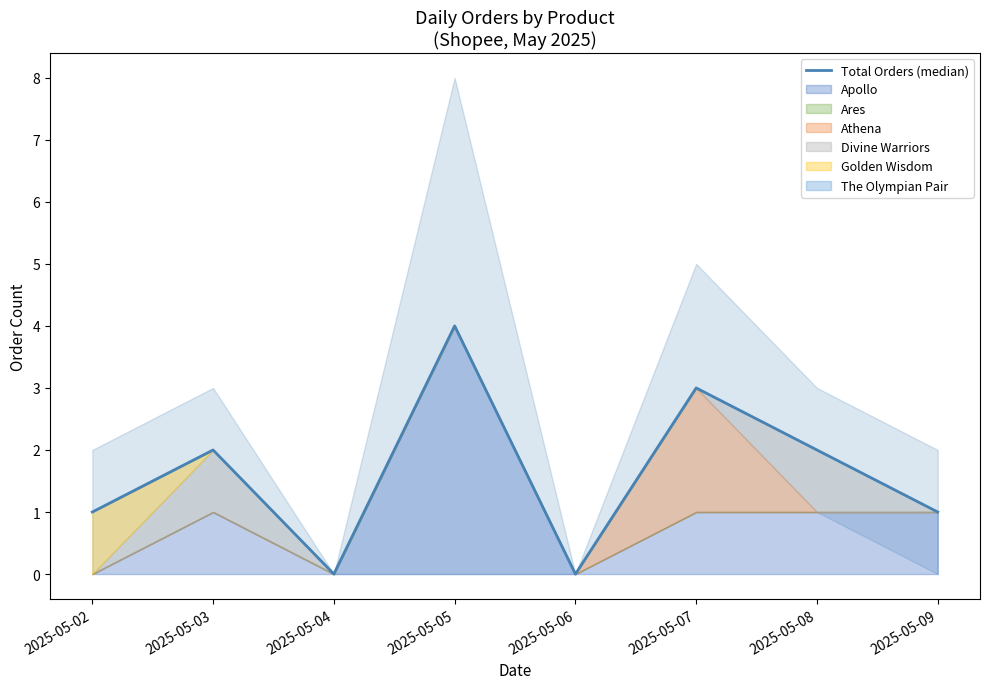

Reading left to right, extract all data points from this chart.

1	2	0	4	0	3	2	1